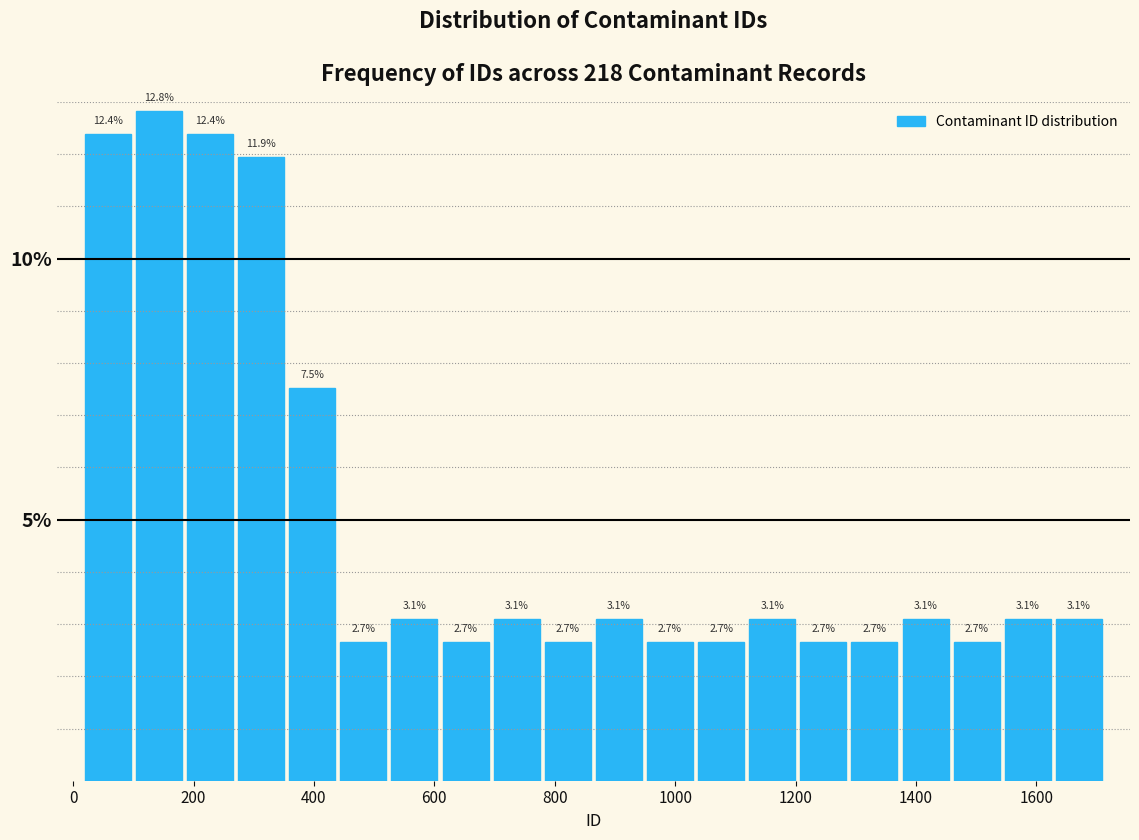

Reading left to right, transcribe this chart: for each bar, give the range it covers on the x-axis and its height. The bar edges are not printed on the chart, so give them approximately, as read against the axis.

20 to 100: 12.4
100 to 180: 12.8
180 to 260: 12.4
260 to 360: 11.9
360 to 440: 7.5
440 to 520: 2.7
520 to 600: 3.1
600 to 700: 2.7
700 to 780: 3.1
780 to 860: 2.7
860 to 940: 3.1
940 to 1040: 2.7
1040 to 1120: 2.7
1120 to 1200: 3.1
1200 to 1280: 2.7
1280 to 1380: 2.7
1380 to 1460: 3.1
1460 to 1540: 2.7
1540 to 1620: 3.1
1620 to 1720: 3.1